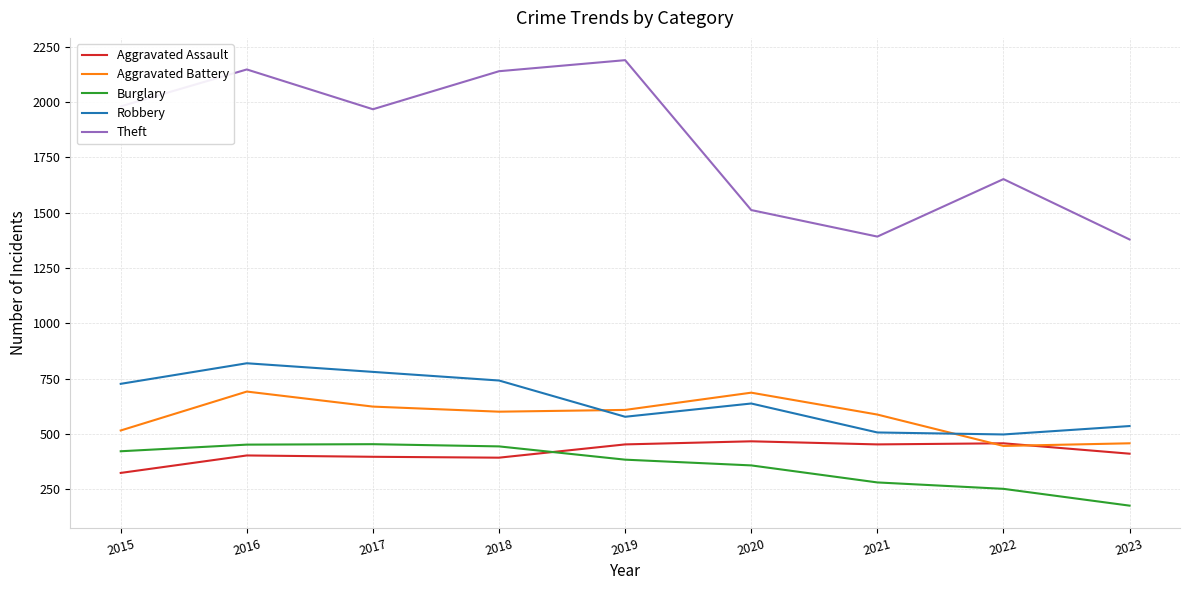

Which series has the largest range (max minus min)?

Theft